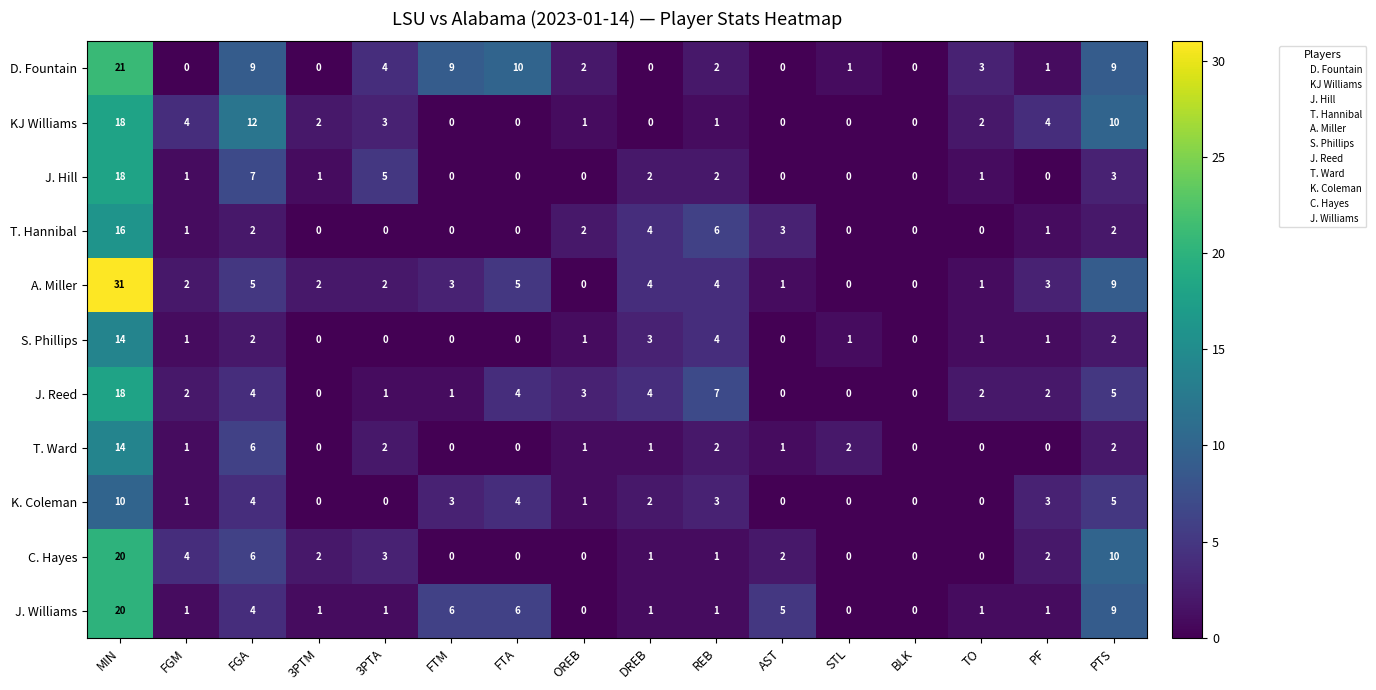

The value of C. Hayes at 3PTM is 2. True or false?

True